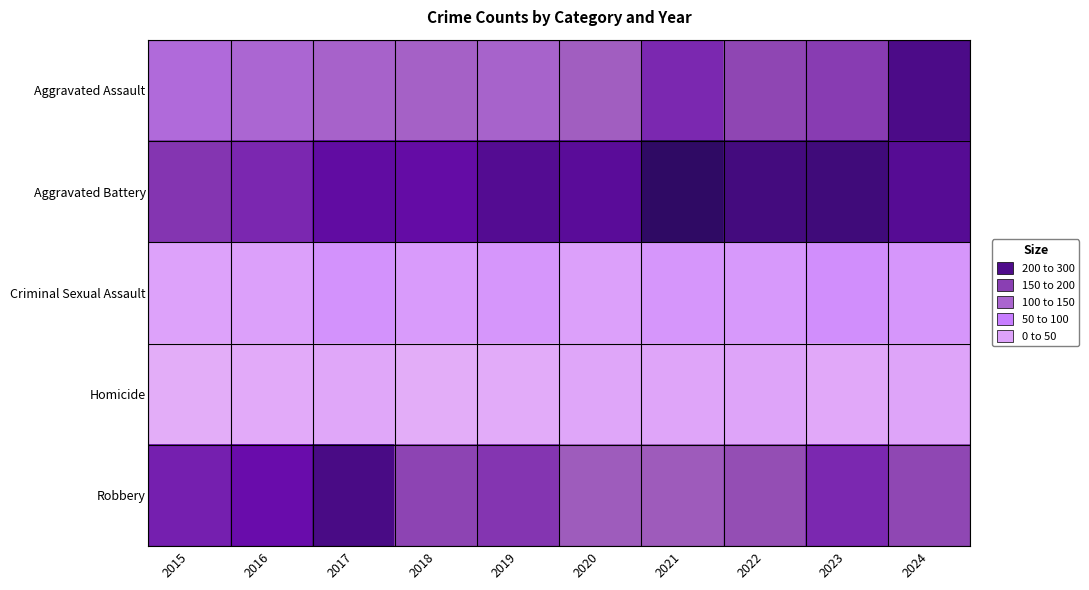

What is the difference between the highest and lowest values at 2016?

212